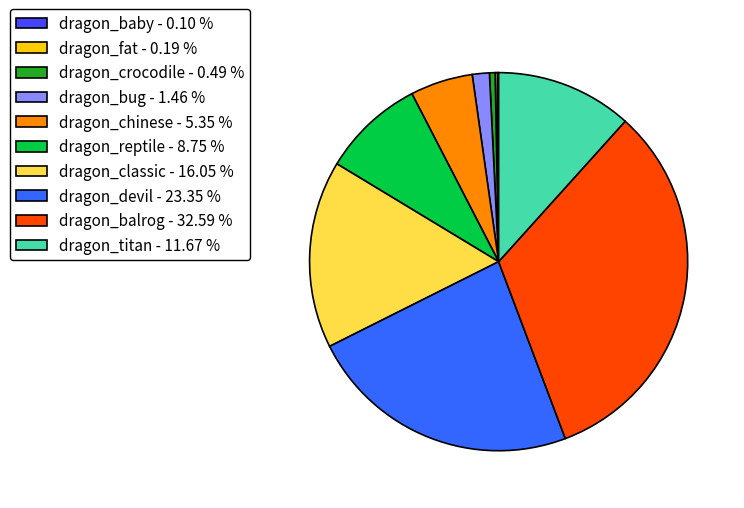

To the nearest percent, what is the average slice percentage?

10%